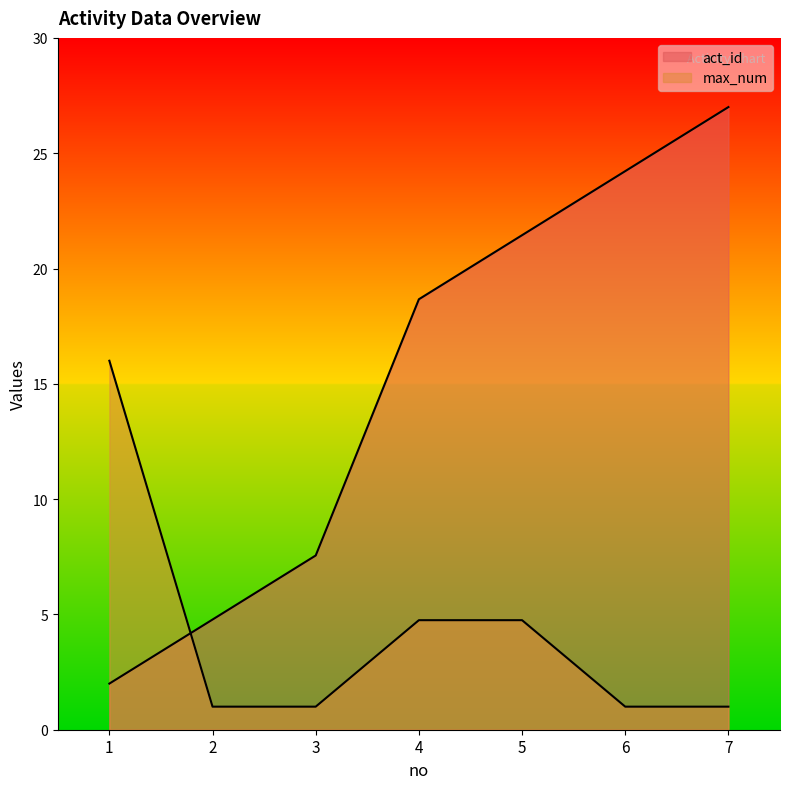

What is the value of the act_id point at the 1st from the left?

2.0